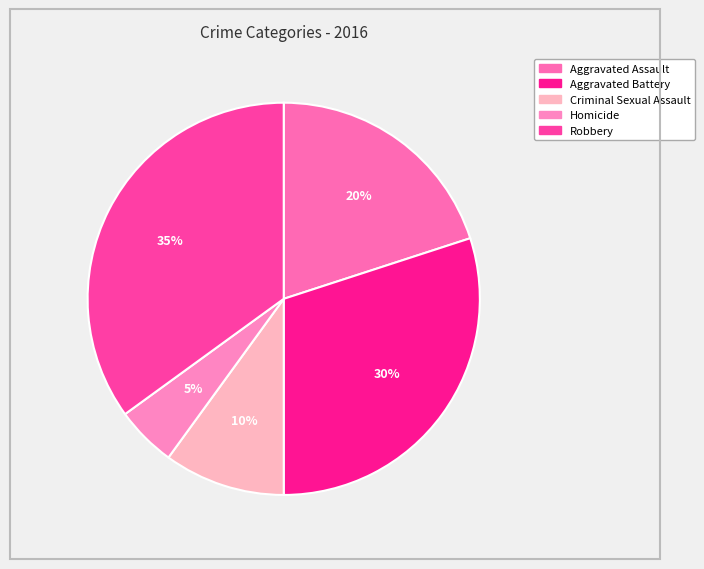

Which slice is the largest?

Robbery